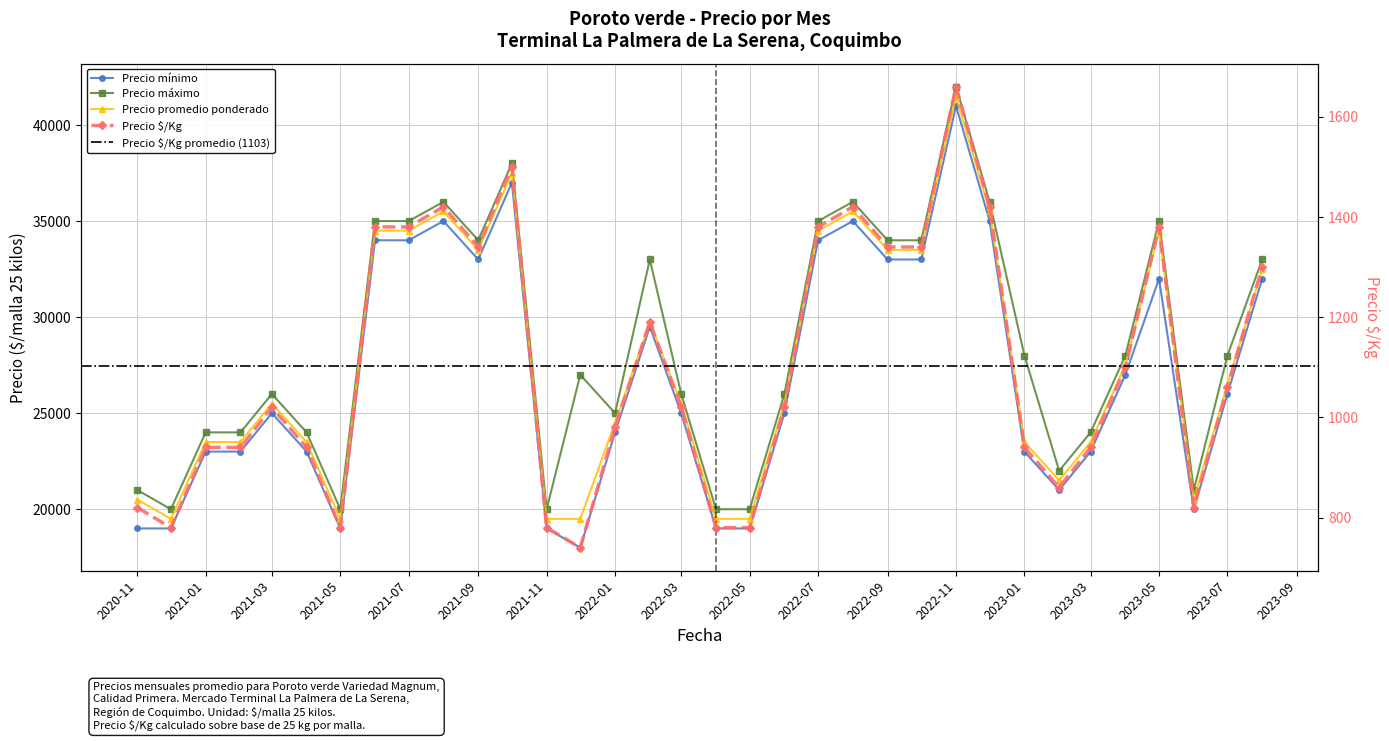

How many data points in Precio promedio ponderado are less than 25500?

15